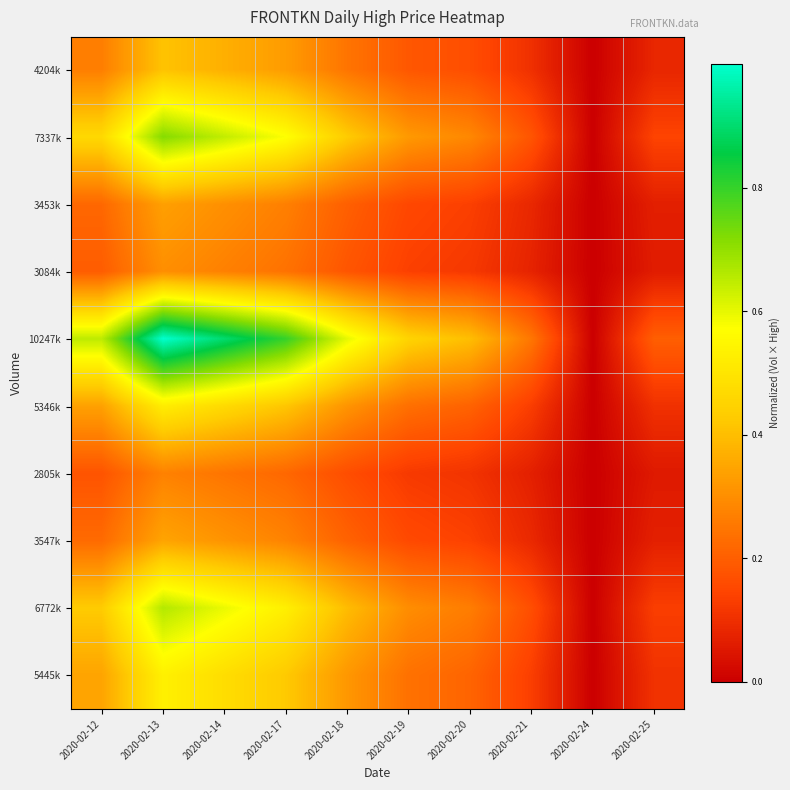

Reading left to right, extract all data points from this chart.

4204k: 2020-02-12=0.3	2020-02-13=0.4	2020-02-14=0.4	2020-02-17=0.3	2020-02-18=0.2	2020-02-19=0.2	2020-02-20=0.2	2020-02-21=0.1	2020-02-24=0.0	2020-02-25=0.1
7337k: 2020-02-12=0.5	2020-02-13=0.7	2020-02-14=0.6	2020-02-17=0.6	2020-02-18=0.4	2020-02-19=0.3	2020-02-20=0.3	2020-02-21=0.2	2020-02-24=0.0	2020-02-25=0.1
3453k: 2020-02-12=0.2	2020-02-13=0.3	2020-02-14=0.3	2020-02-17=0.3	2020-02-18=0.2	2020-02-19=0.2	2020-02-20=0.1	2020-02-21=0.1	2020-02-24=0.0	2020-02-25=0.1
3084k: 2020-02-12=0.2	2020-02-13=0.3	2020-02-14=0.3	2020-02-17=0.2	2020-02-18=0.2	2020-02-19=0.1	2020-02-20=0.1	2020-02-21=0.1	2020-02-24=0.0	2020-02-25=0.1
10247k: 2020-02-12=0.6	2020-02-13=1.0	2020-02-14=0.9	2020-02-17=0.8	2020-02-18=0.6	2020-02-19=0.4	2020-02-20=0.4	2020-02-21=0.2	2020-02-24=0.0	2020-02-25=0.2
5346k: 2020-02-12=0.3	2020-02-13=0.5	2020-02-14=0.5	2020-02-17=0.4	2020-02-18=0.3	2020-02-19=0.2	2020-02-20=0.2	2020-02-21=0.1	2020-02-24=0.0	2020-02-25=0.1
2805k: 2020-02-12=0.2	2020-02-13=0.3	2020-02-14=0.2	2020-02-17=0.2	2020-02-18=0.2	2020-02-19=0.1	2020-02-20=0.1	2020-02-21=0.1	2020-02-24=0.0	2020-02-25=0.1
3547k: 2020-02-12=0.2	2020-02-13=0.3	2020-02-14=0.3	2020-02-17=0.3	2020-02-18=0.2	2020-02-19=0.2	2020-02-20=0.1	2020-02-21=0.1	2020-02-24=0.0	2020-02-25=0.1
6772k: 2020-02-12=0.4	2020-02-13=0.7	2020-02-14=0.6	2020-02-17=0.5	2020-02-18=0.4	2020-02-19=0.3	2020-02-20=0.3	2020-02-21=0.2	2020-02-24=0.0	2020-02-25=0.1
5445k: 2020-02-12=0.3	2020-02-13=0.5	2020-02-14=0.5	2020-02-17=0.4	2020-02-18=0.3	2020-02-19=0.2	2020-02-20=0.2	2020-02-21=0.1	2020-02-24=0.0	2020-02-25=0.1